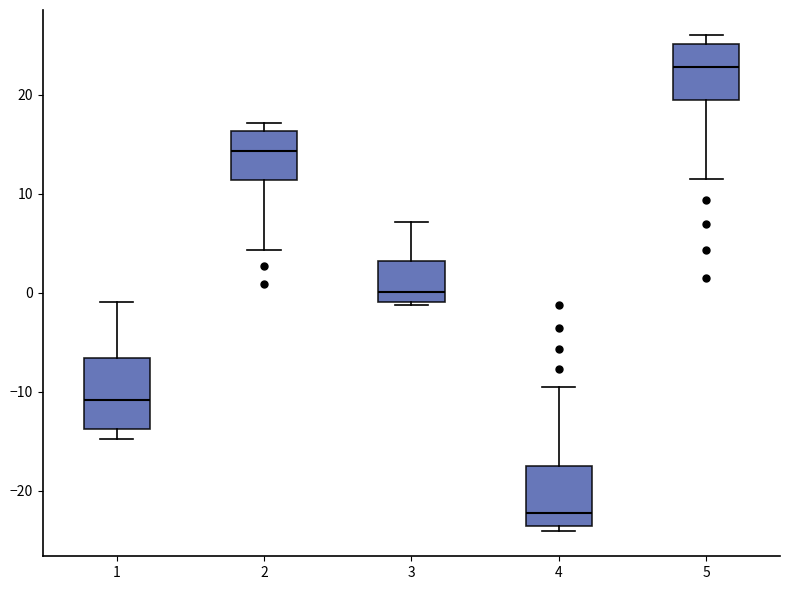

Reading left to right, transcribe this box plot: for each box, give where its median line is, the range the box spans, and where its two whiskers end, as read against the y-axis. The values are not printed on the chart, so give them approximately, as read against the axis.

1: median -11, box -14 to -7, whiskers -15 to -1
2: median 14, box 11 to 16, whiskers 4 to 17
3: median 0, box -1 to 3, whiskers -1 (just below the box's lower edge) to 7
4: median -22, box -24 to -17, whiskers -24 (just below the box's lower edge) to -10
5: median 23, box 20 to 25, whiskers 12 to 26